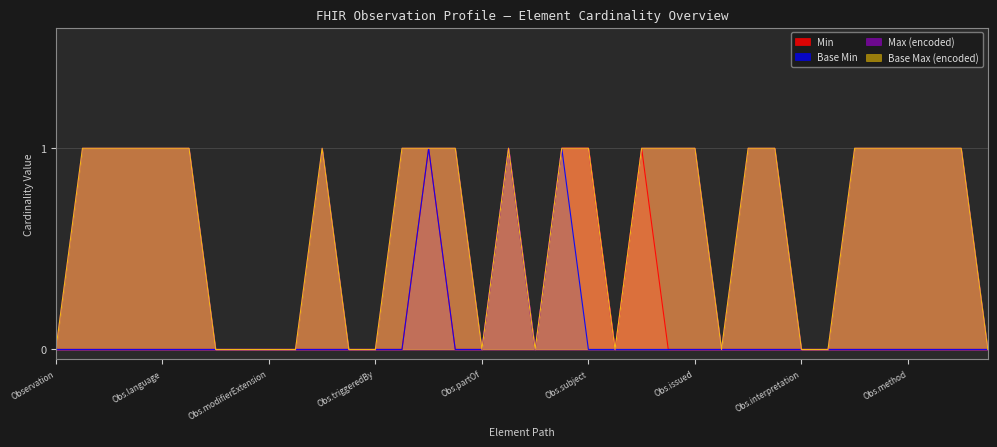

Reading left to right, extract all data points from this chart.

Min: 0	0	0	0	0	0	0	0	0	0	0	0	0	0	1	0	0	1	0	1	1	0	1	0	0	0	0	0	0	0	0	0	0	0	0	0
Base Min: 0	0	0	0	0	0	0	0	0	0	0	0	0	0	1	0	0	1	0	1	0	0	0	0	0	0	0	0	0	0	0	0	0	0	0	0
Max (encoded): 0	1	1	1	1	1	0	0	0	0	1	0	0	1	1	1	0	1	0	1	1	0	1	1	1	0	1	1	0	0	1	1	1	1	1	0
Base Max (encoded): 0	1	1	1	1	1	0	0	0	0	1	0	0	1	1	1	0	1	0	1	1	0	1	1	1	0	1	1	0	0	1	1	1	1	1	0